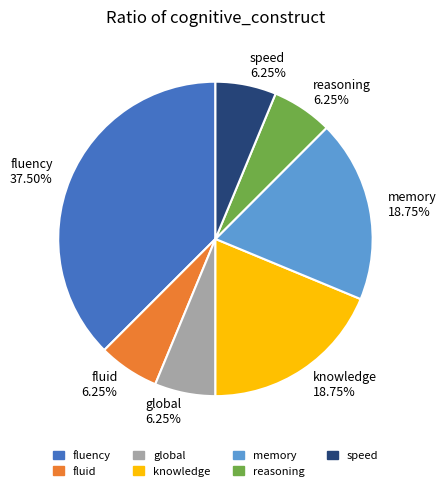

What percentage is the speed slice, to the nearest percent?

6%